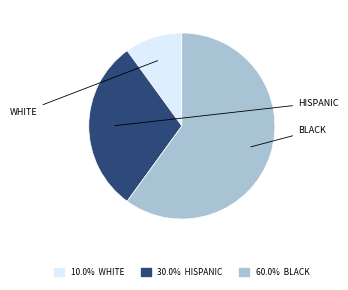

Is there any slice that represents more than half of the pie?

Yes